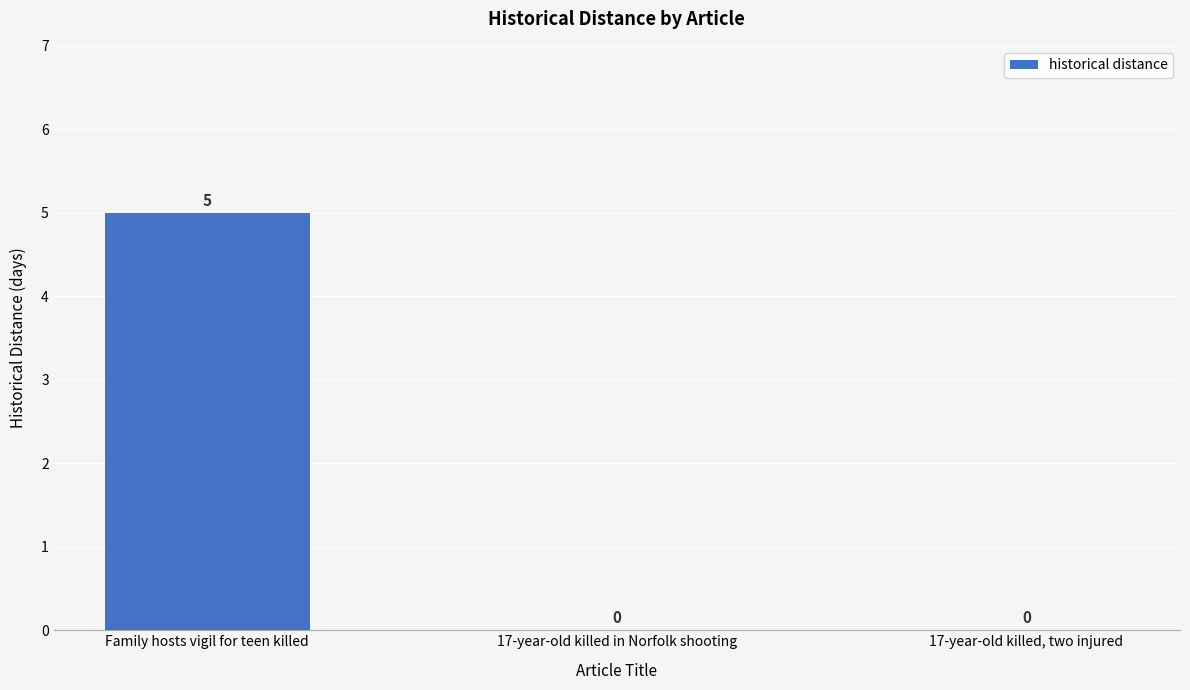

What is the maximum value shown in the chart?

5